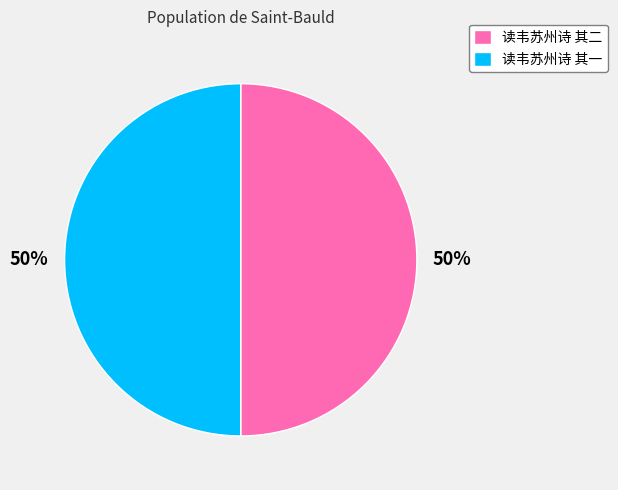

How many segments does this pie chart have?

2